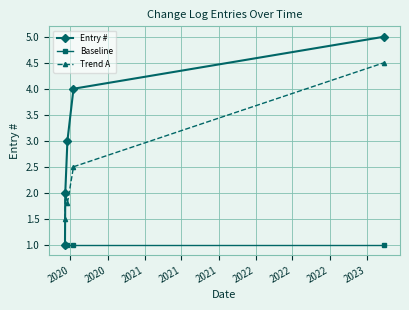

Which series has the largest range (max minus min)?

Entry #